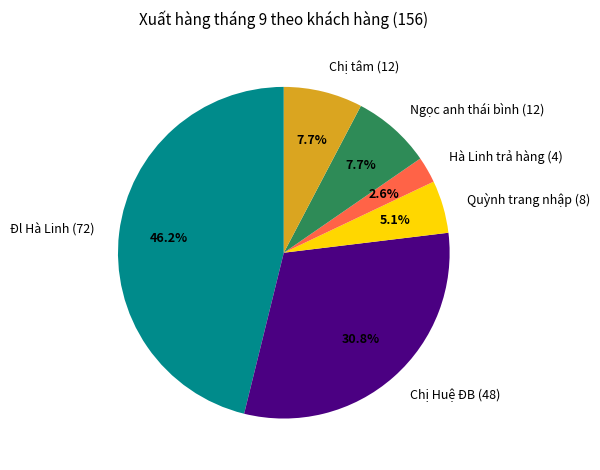

To the nearest percent, what portion does Quỳnh trang nhập represent?

5%